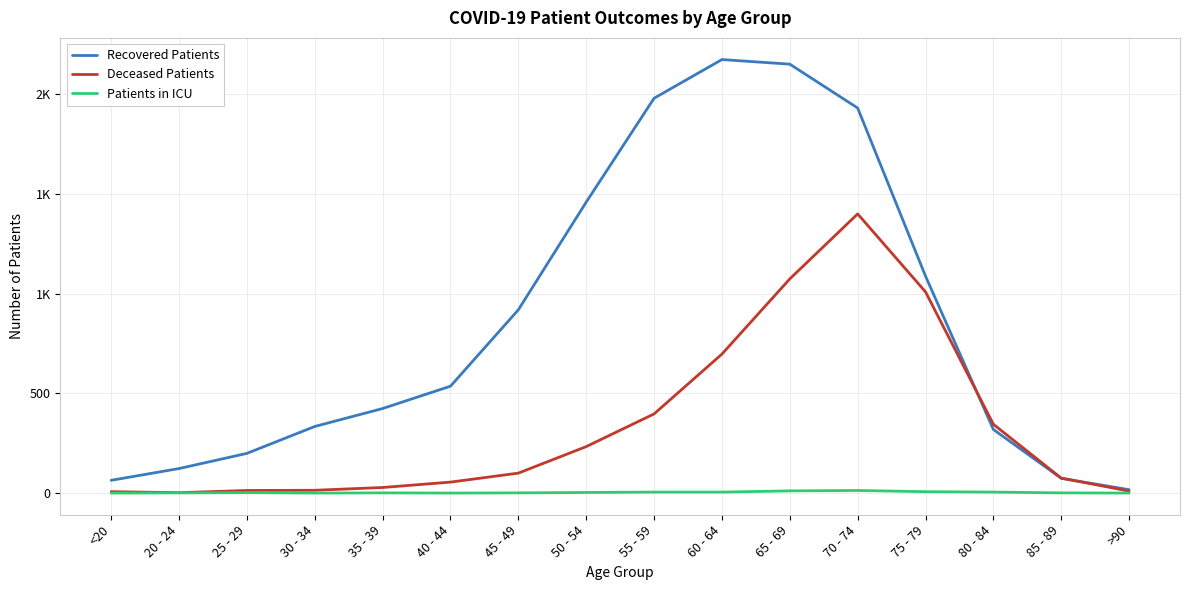

Reading right to left, what are all the values shown in this chart?

Recovered Patients: >90=17	85 - 89=74	80 - 84=319	75 - 79=1088	70 - 74=1931	65 - 69=2151	60 - 64=2174	55 - 59=1980	50 - 54=1459	45 - 49=919	40 - 44=536	35 - 39=424	30 - 34=334	25 - 29=199	20 - 24=123	<20=64
Deceased Patients: >90=10	85 - 89=75	80 - 84=345	75 - 79=1009	70 - 74=1400	65 - 69=1074	60 - 64=697	55 - 59=397	50 - 54=233	45 - 49=100	40 - 44=55	35 - 39=28	30 - 34=14	25 - 29=13	20 - 24=2	<20=7
Patients in ICU: >90=0	85 - 89=1	80 - 84=5	75 - 79=7	70 - 74=13	65 - 69=11	60 - 64=5	55 - 59=5	50 - 54=3	45 - 49=1	40 - 44=0	35 - 39=1	30 - 34=0	25 - 29=2	20 - 24=1	<20=0